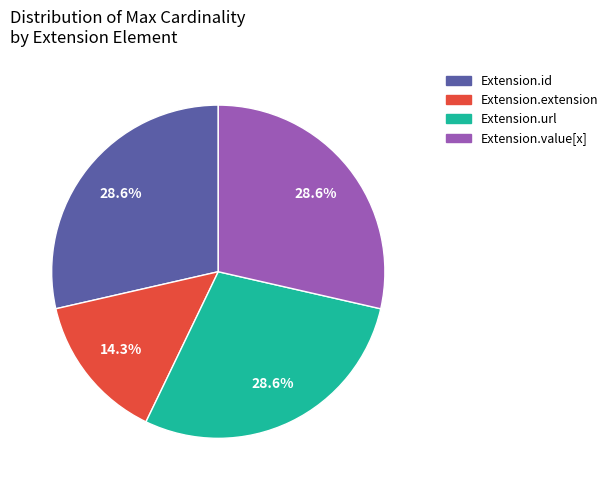

To the nearest percent, what is the average slice percentage?

25%